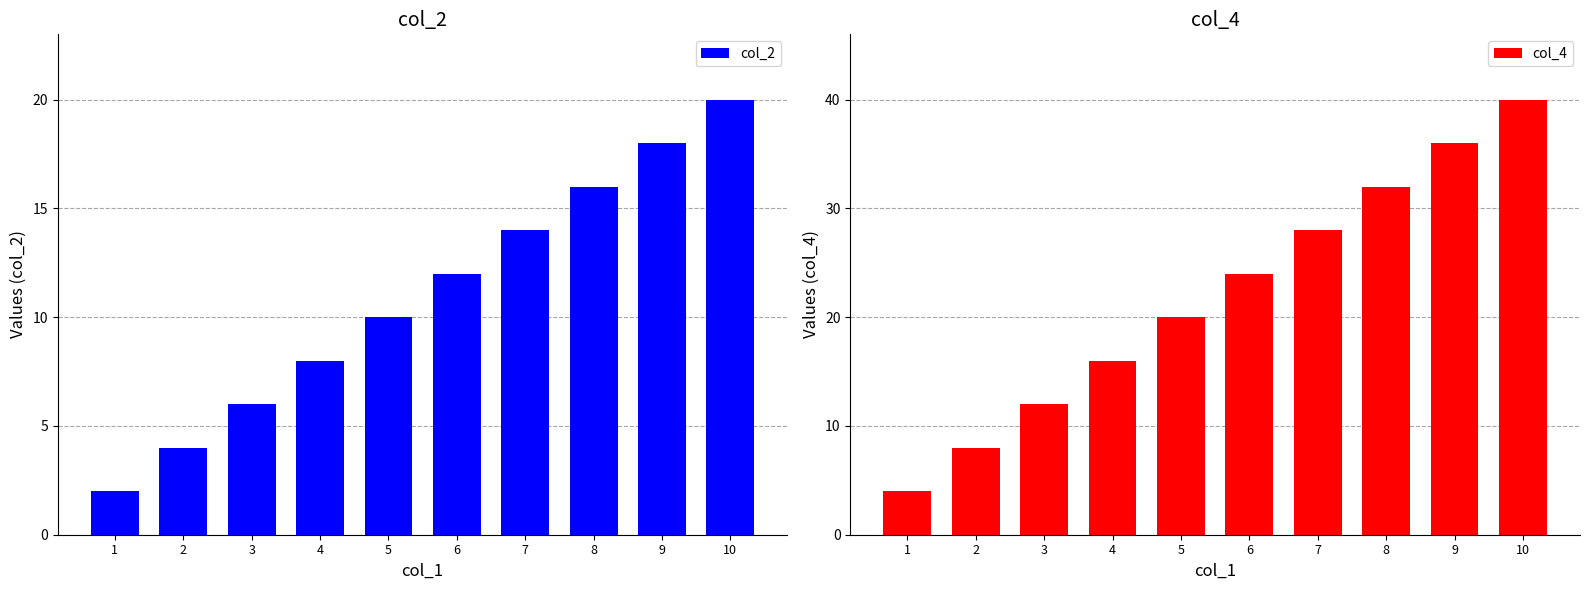

The value of col_2 at 2 is 4. True or false?

True